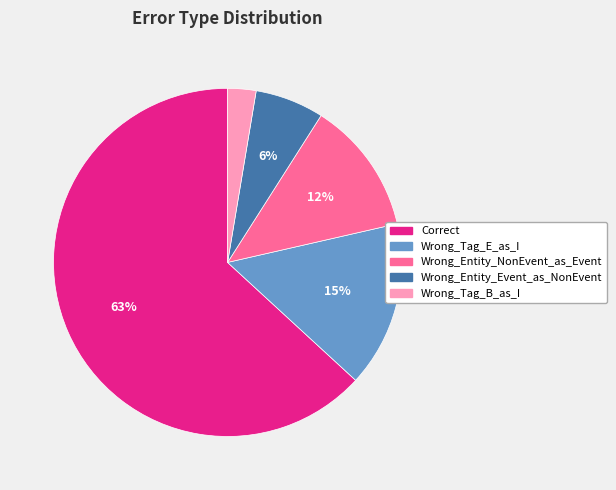

How many slices are in this pie chart?

5